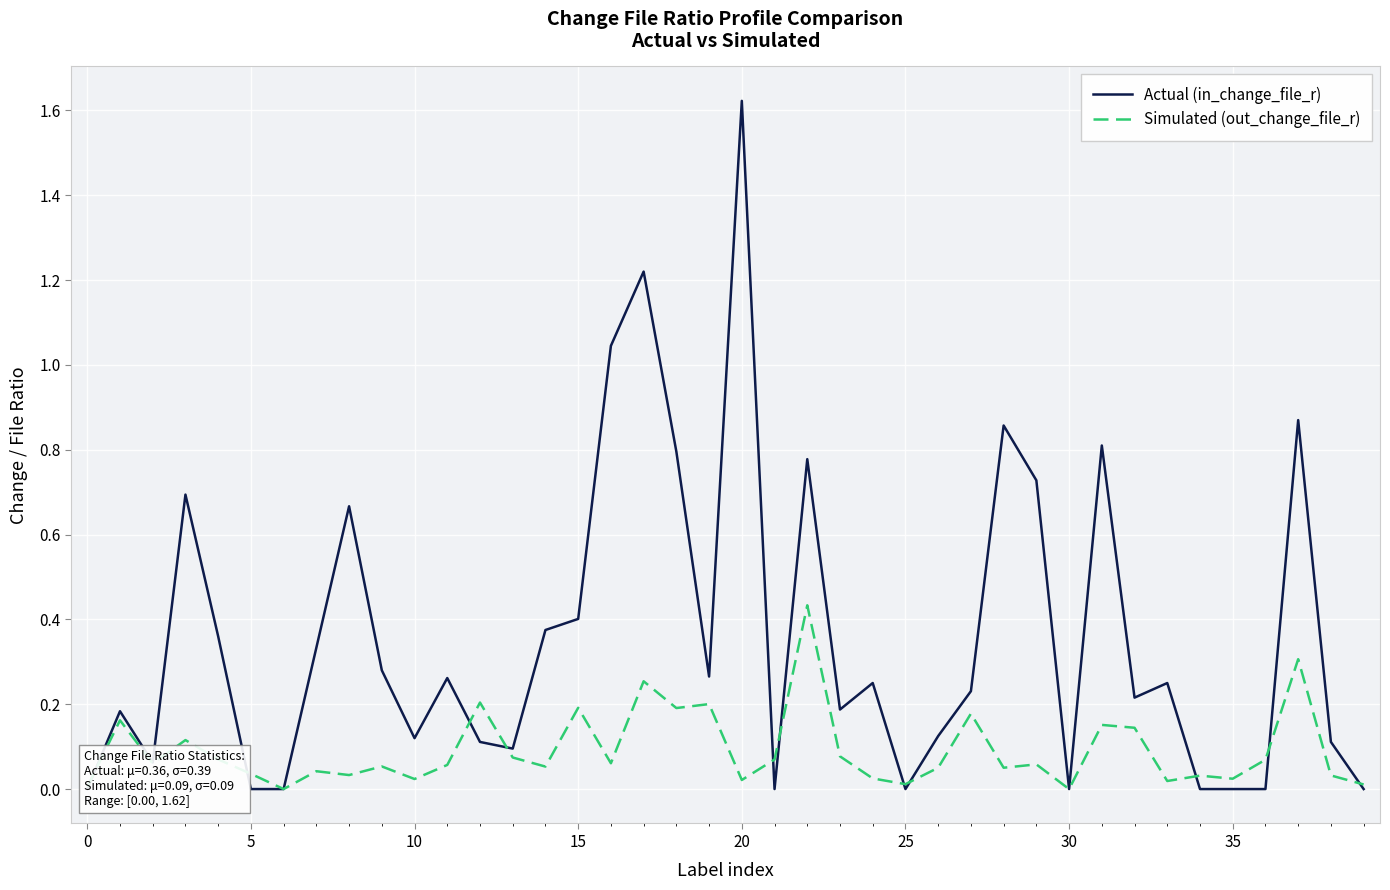

What is the average value of the Simulated (out_change_file_r) series?

0.1